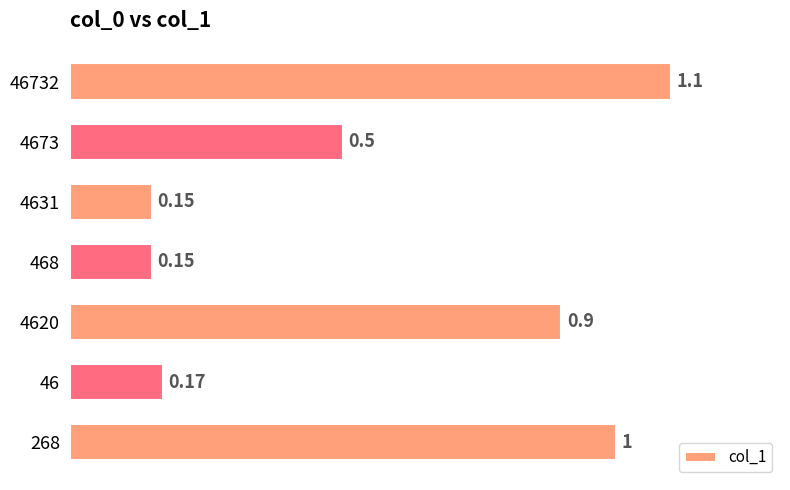

Between 46732 and 468, which is larger?

46732